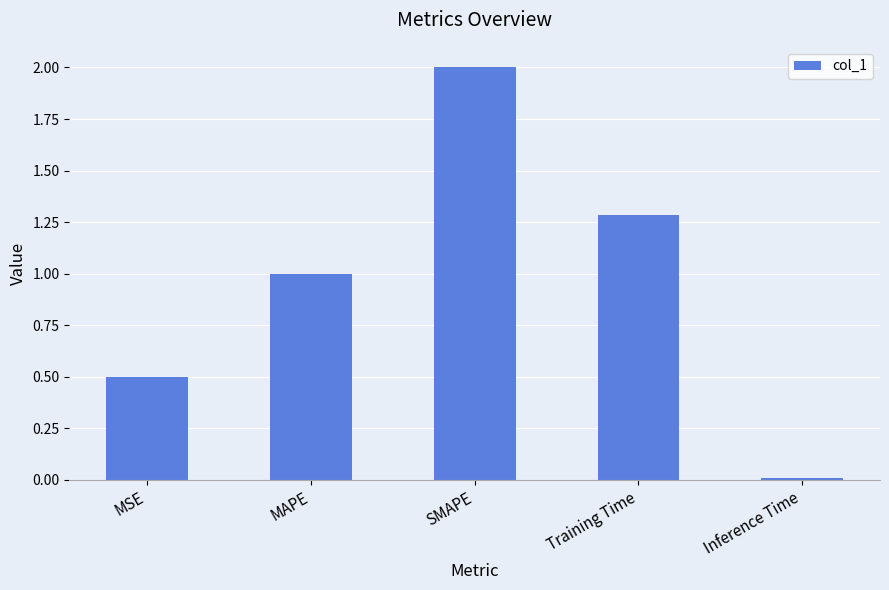

What is the label of the 1st bar from the right?

Inference Time